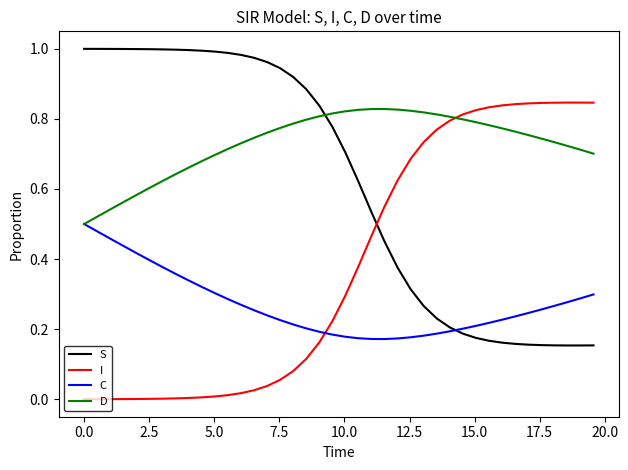

Count the number of data series in this chart.

4